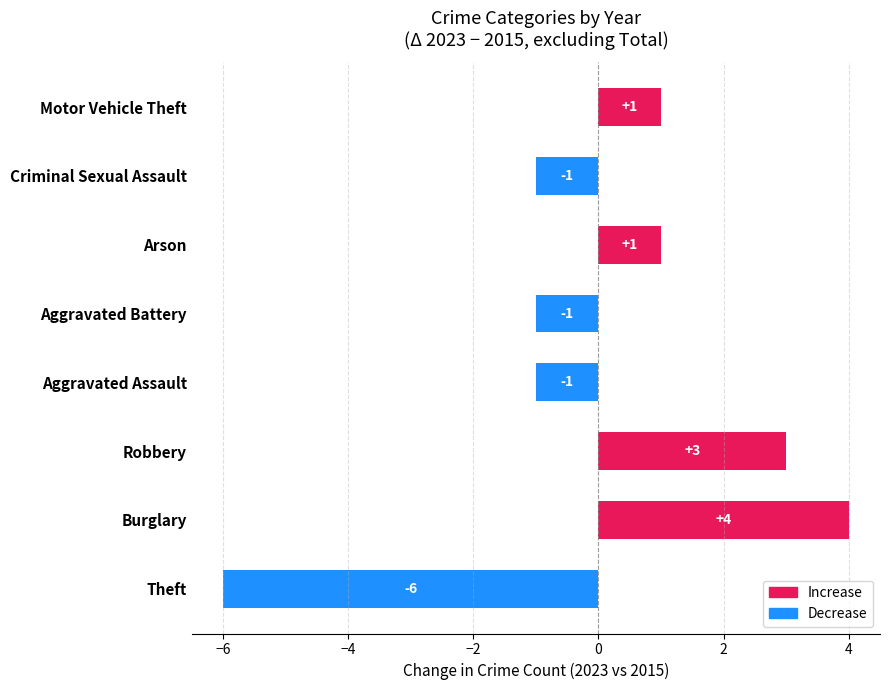

Count the values in the range -1 to 3.

6